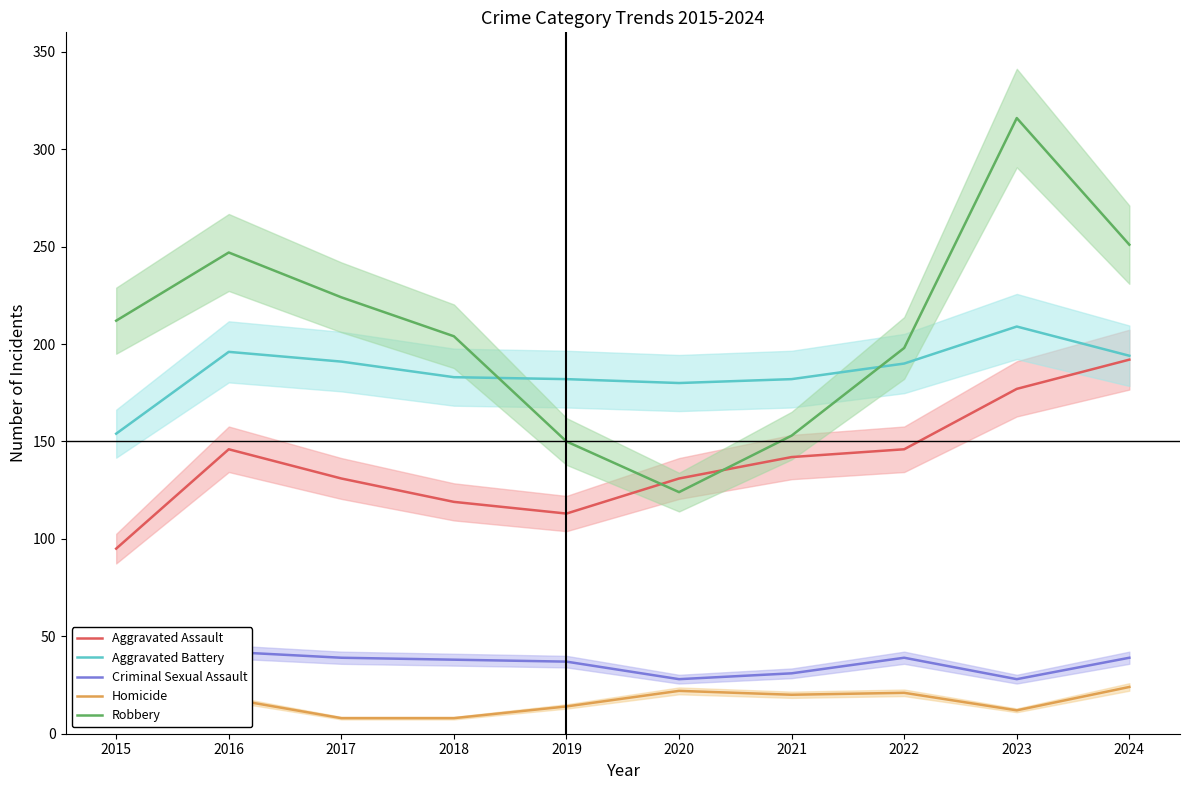

In Robbery, how many points are lower than both neighbors (excluding endpoints)?

1